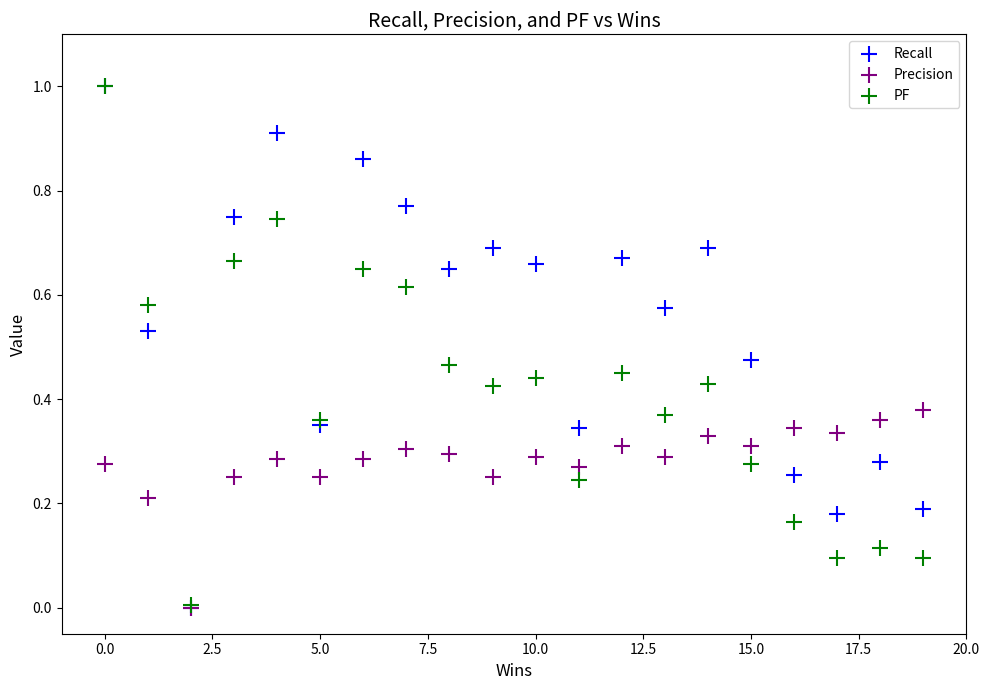

What are all the series names shown in the legend?

Recall, Precision, PF